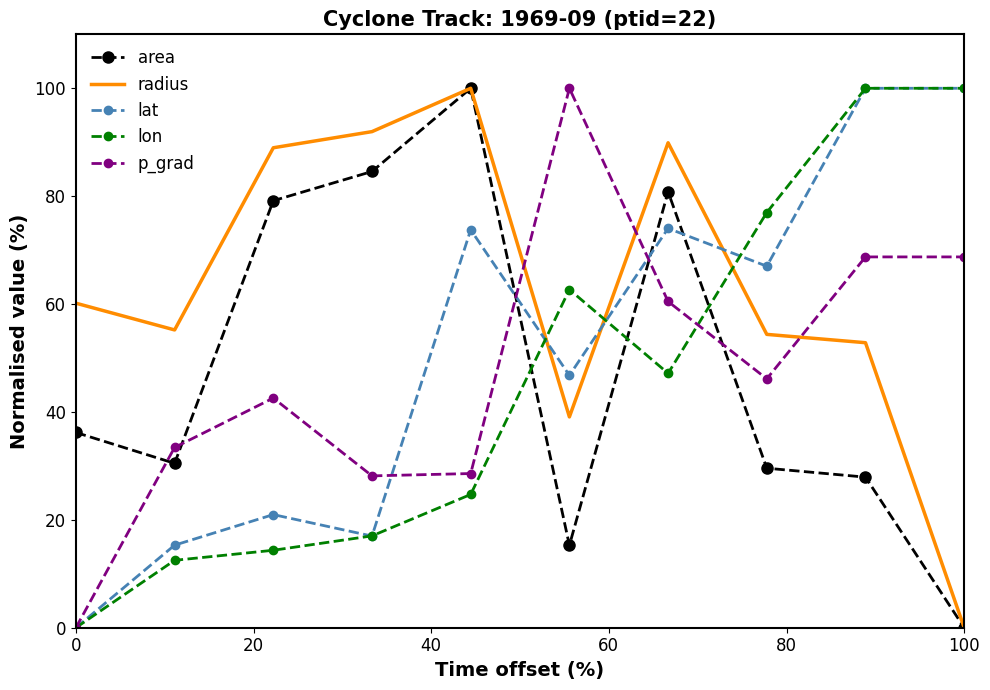

What is the greatest value displayed?

100.0